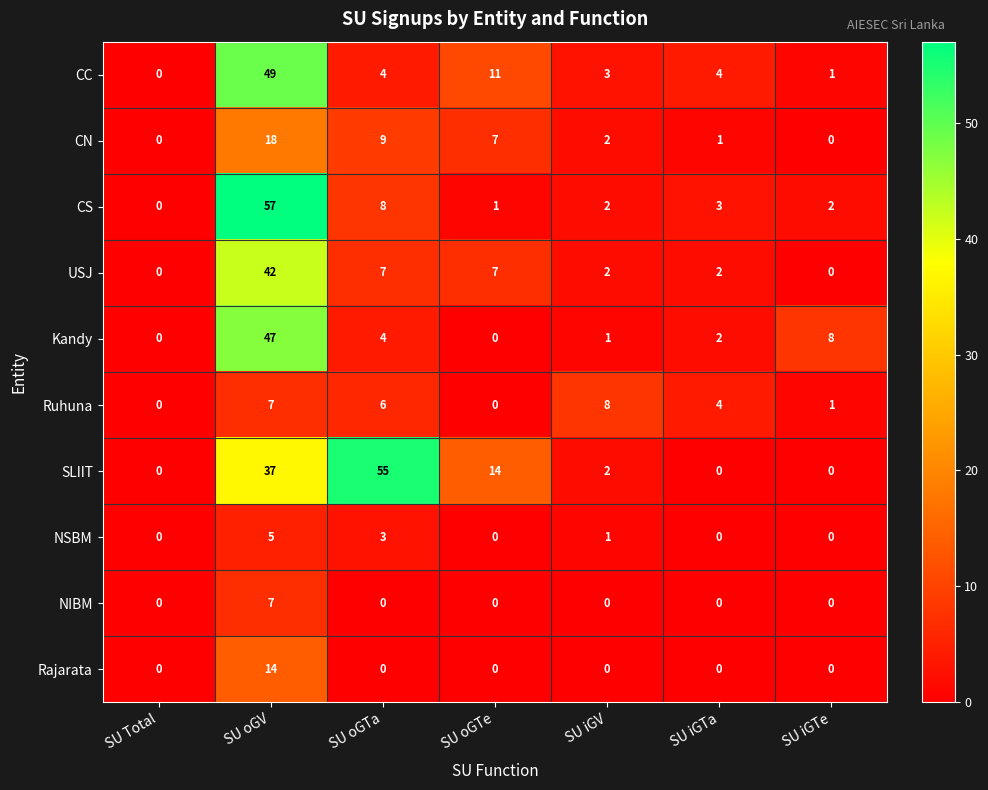

What is the total value across all series at SU iGTa?

16